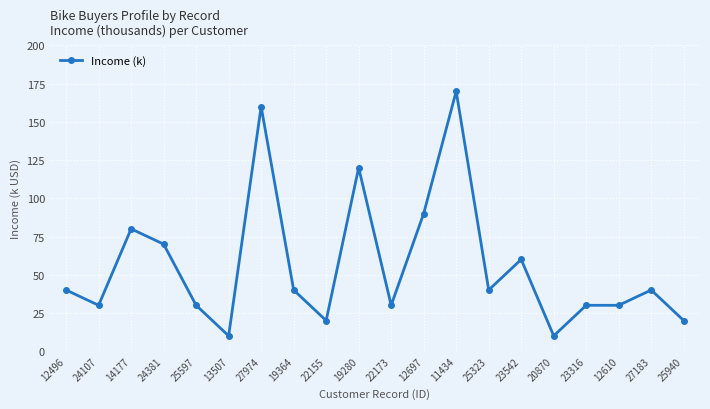

Count the number of data series in this chart.

1